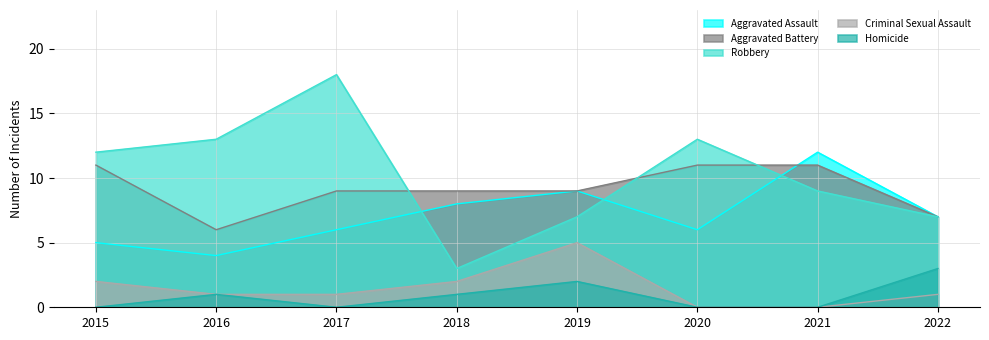

At how many categories does at least one series exceed 8?

7